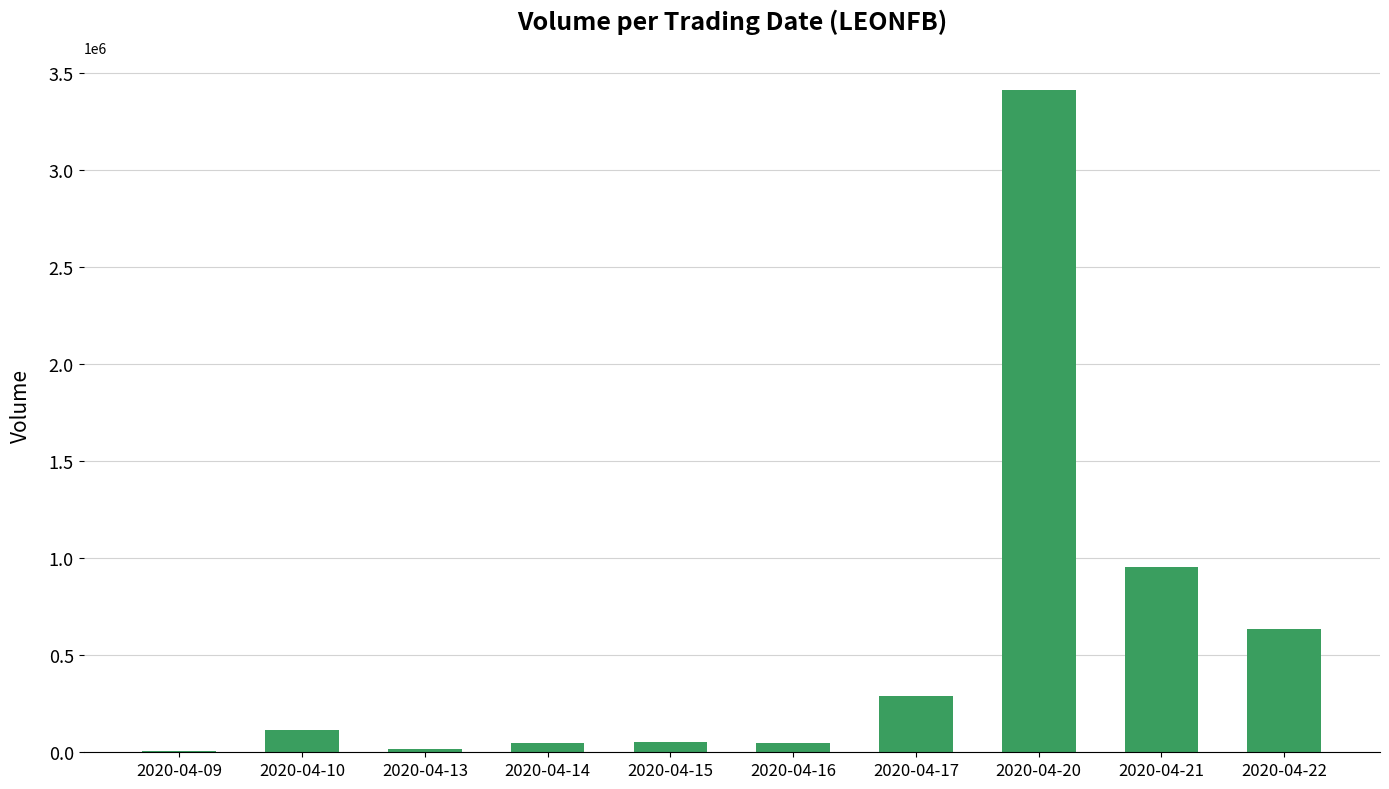

What is the sum of all values?

5577900